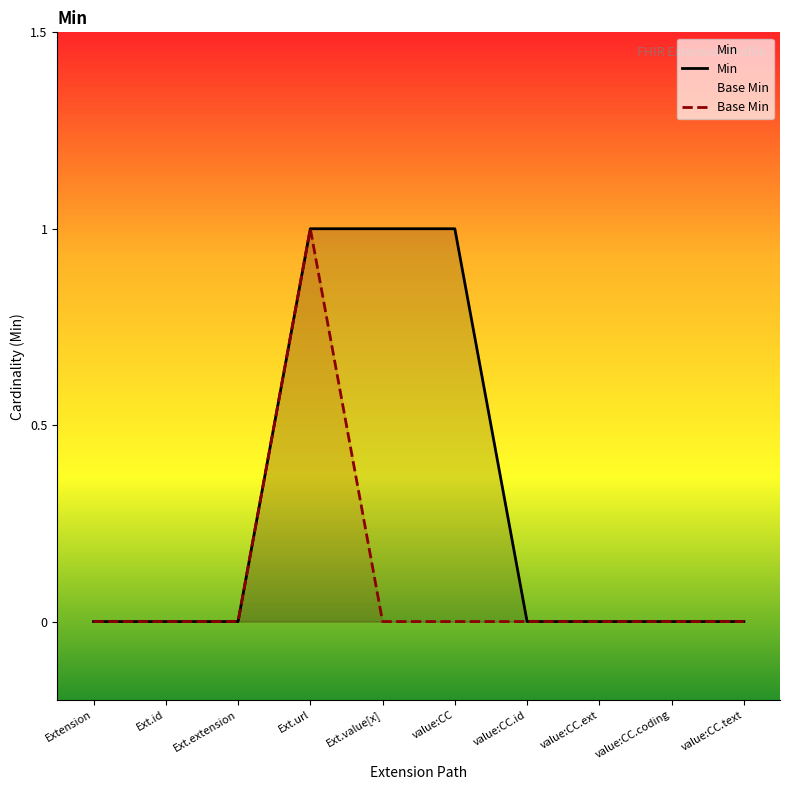

What is the sum of all Base Min values?

1